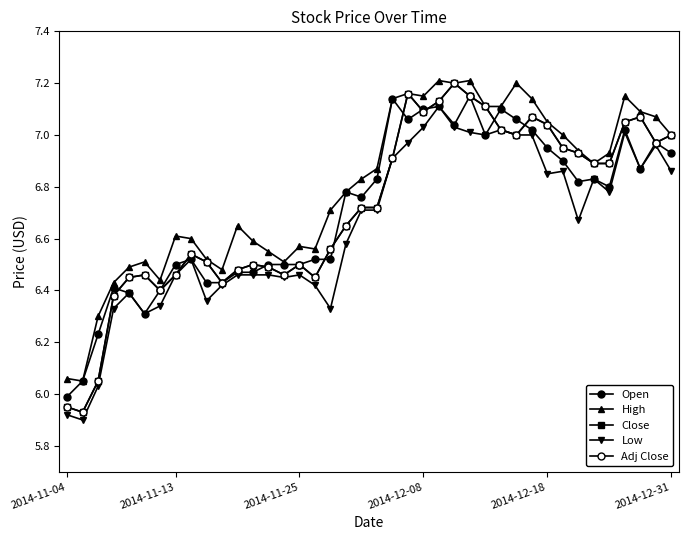

How many intersections are there between Adj Close and Open?

10